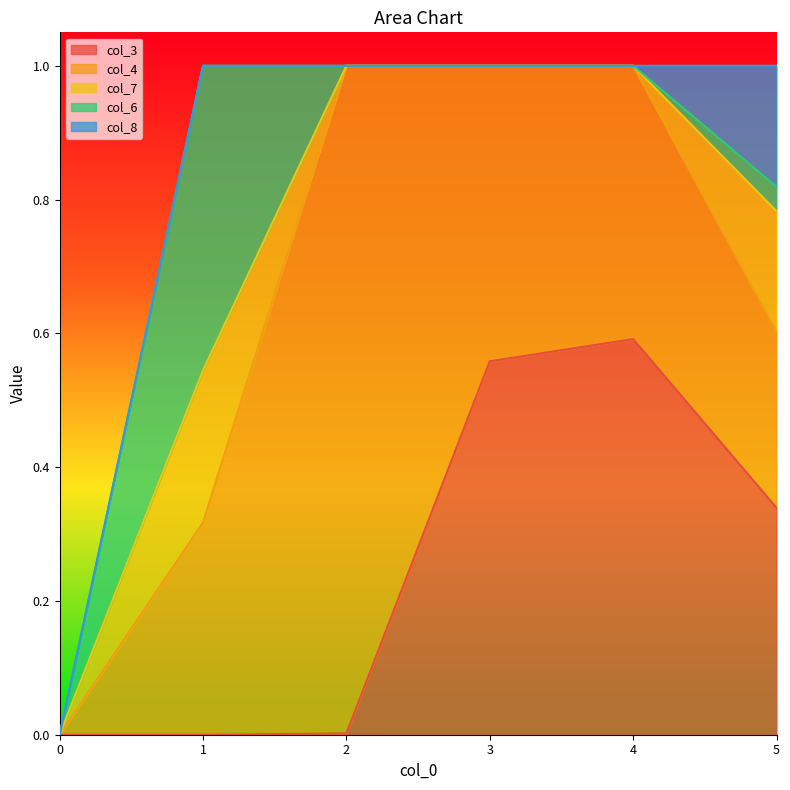

Reading right to left, extract all data points from this chart.

col_3: 0.3	0.6	0.6	0.0	0.0	0.0
col_4: 0.3	0.4	0.4	1.0	0.3	0.0
col_7: 0.2	0.0	0.0	0.0	0.2	0.0
col_6: 0.0	0.0	0.0	0.0	0.5	0.0
col_8: 0.2	0.0	0.0	0.0	0.0	0.0